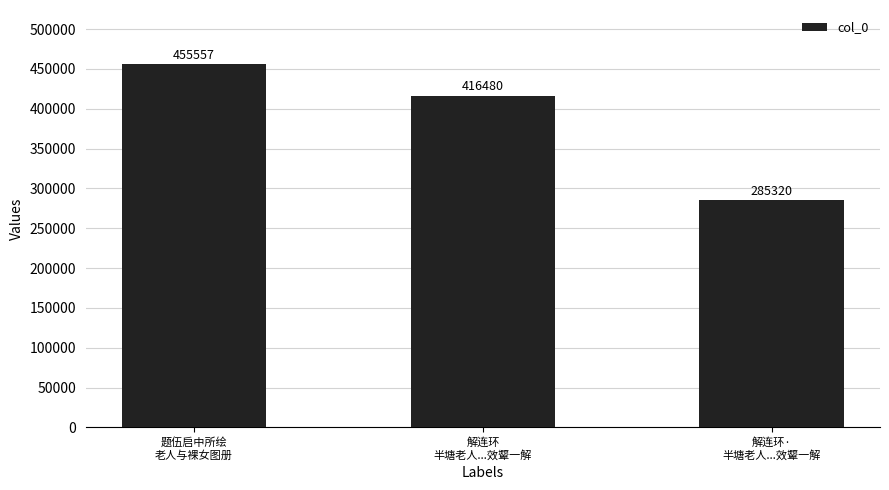

At which category does the chart reach its minimum across all series?

解连环·
半塘老人...效颦一解